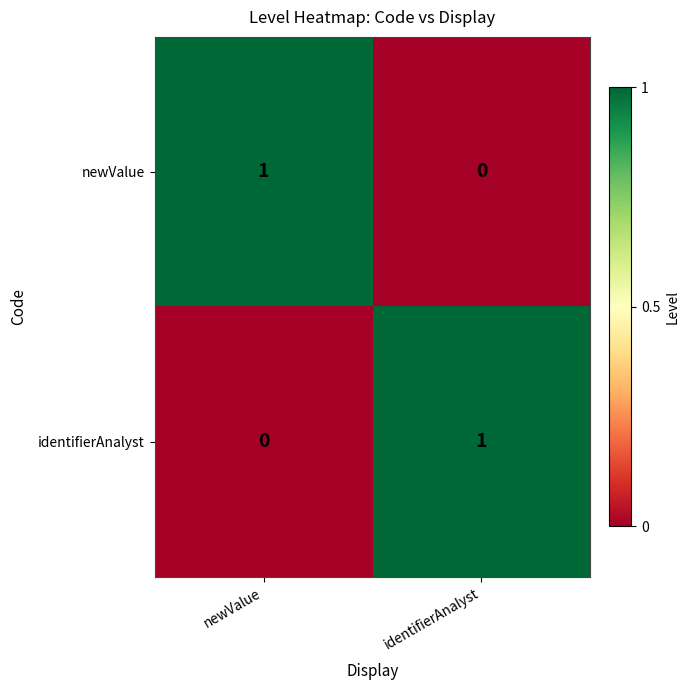

What is the total value across all series at identifierAnalyst?

1